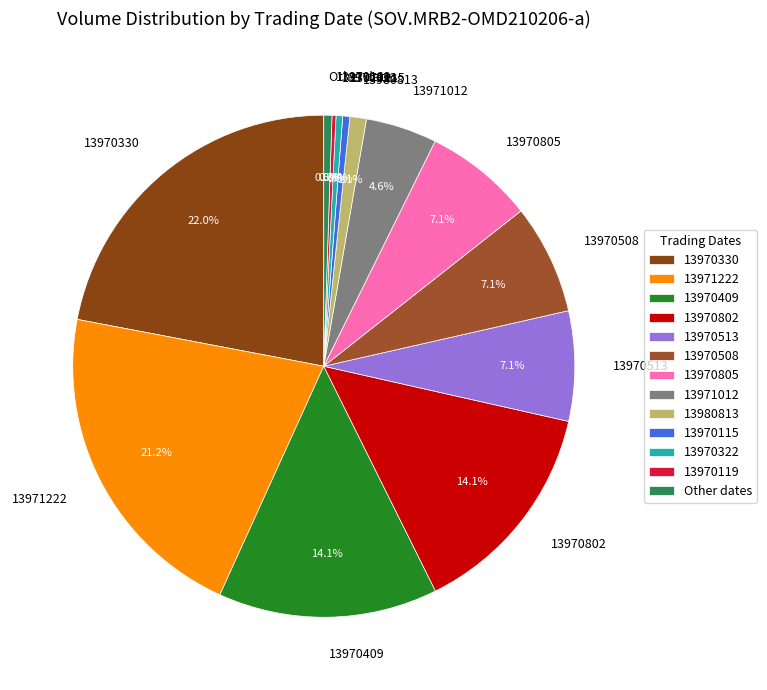

Which slice is the largest?

13970330